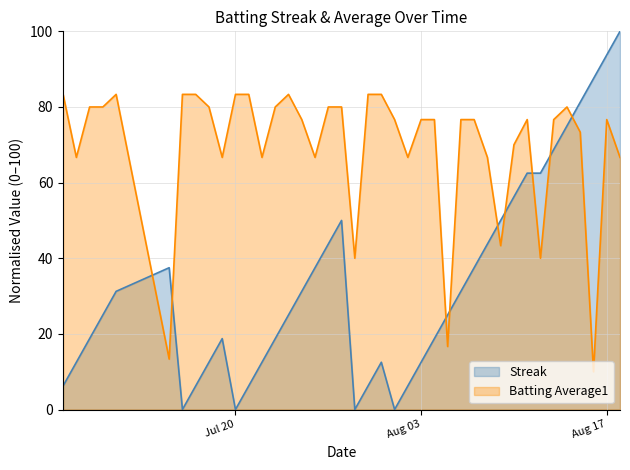

At how many categories does at least one series exceed 50?

36